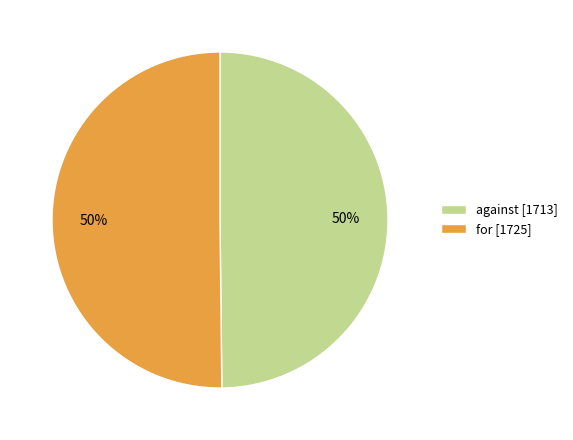

What is the ratio of the value at for [1725] to the value at against [1713]?

1.0